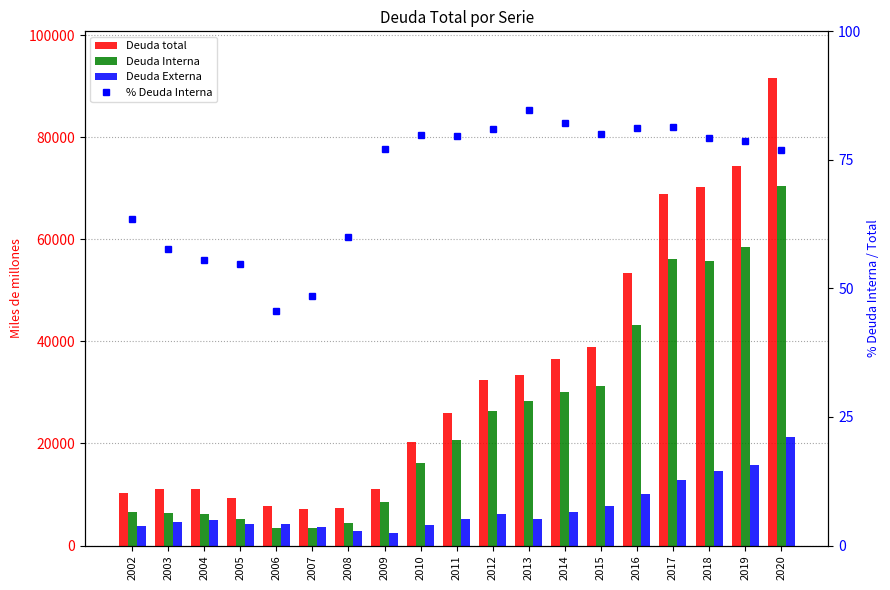

Which category has the highest value across all series?

2020